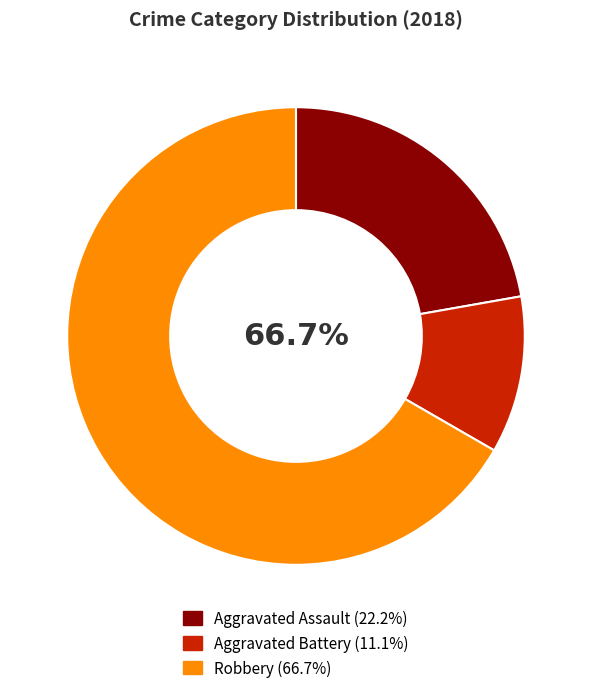

Is the sum of Aggravated Battery and Robbery greater than half?

Yes